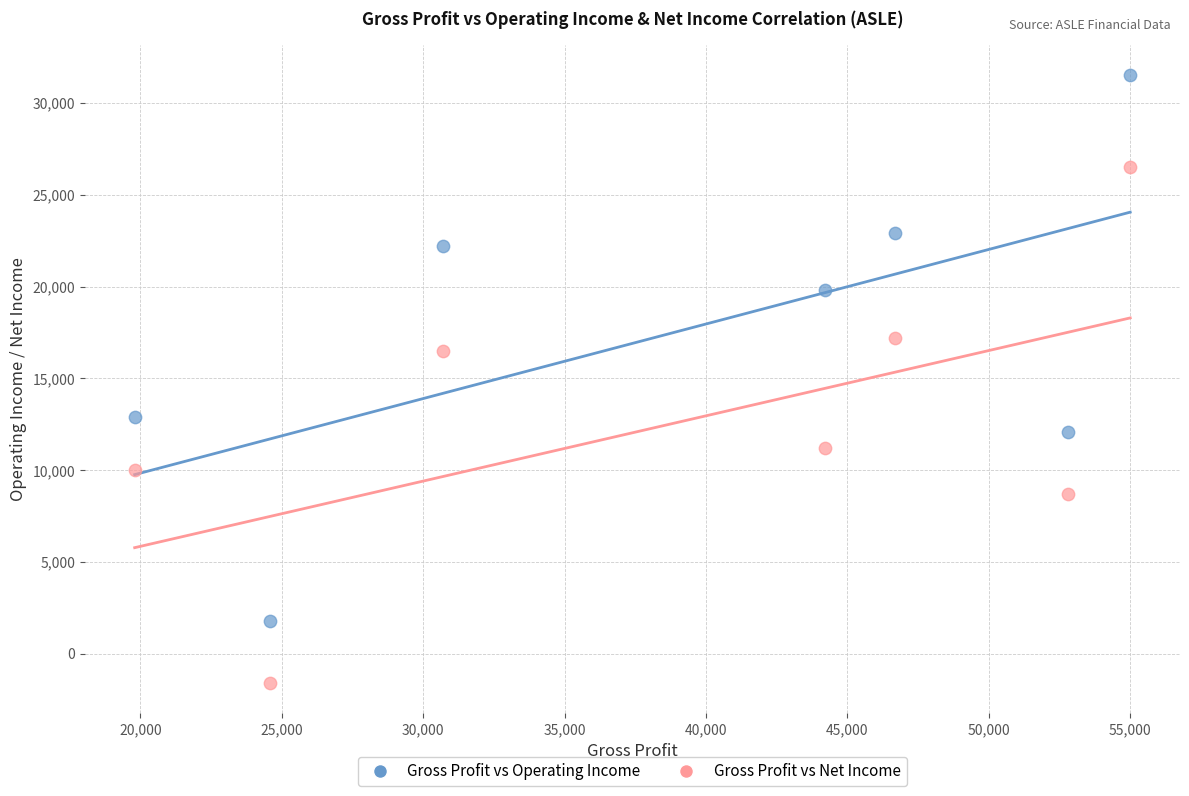

Which series reaches the maximum Y coordinate?

Gross Profit vs Operating Income